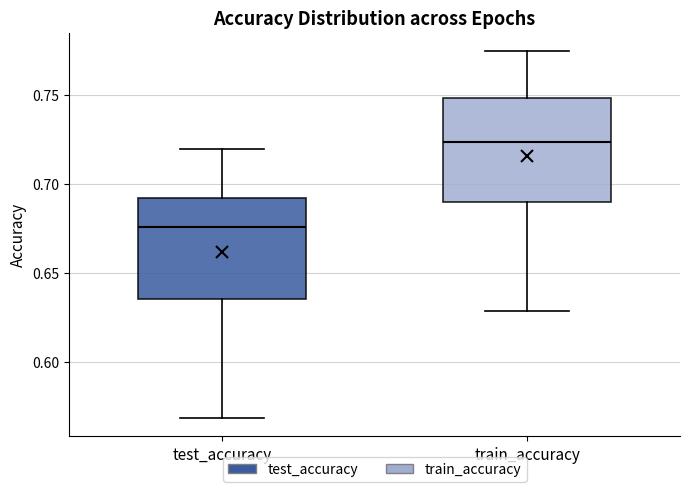

Reading left to right, transcribe this box plot: for each box, give where its median line is, the range the box spans, and where its two whiskers end, as read against the y-axis. The values are not printed on the chart, so give them approximately, as read against the axis.

test_accuracy: median 0.675, box 0.635 to 0.690, whiskers 0.570 to 0.720
train_accuracy: median 0.725, box 0.690 to 0.750, whiskers 0.630 to 0.775